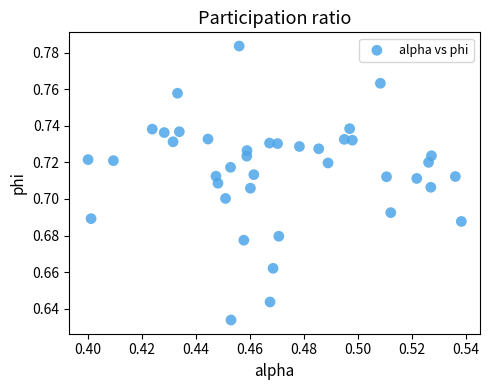

How many points are shown in the scatter plot?

40